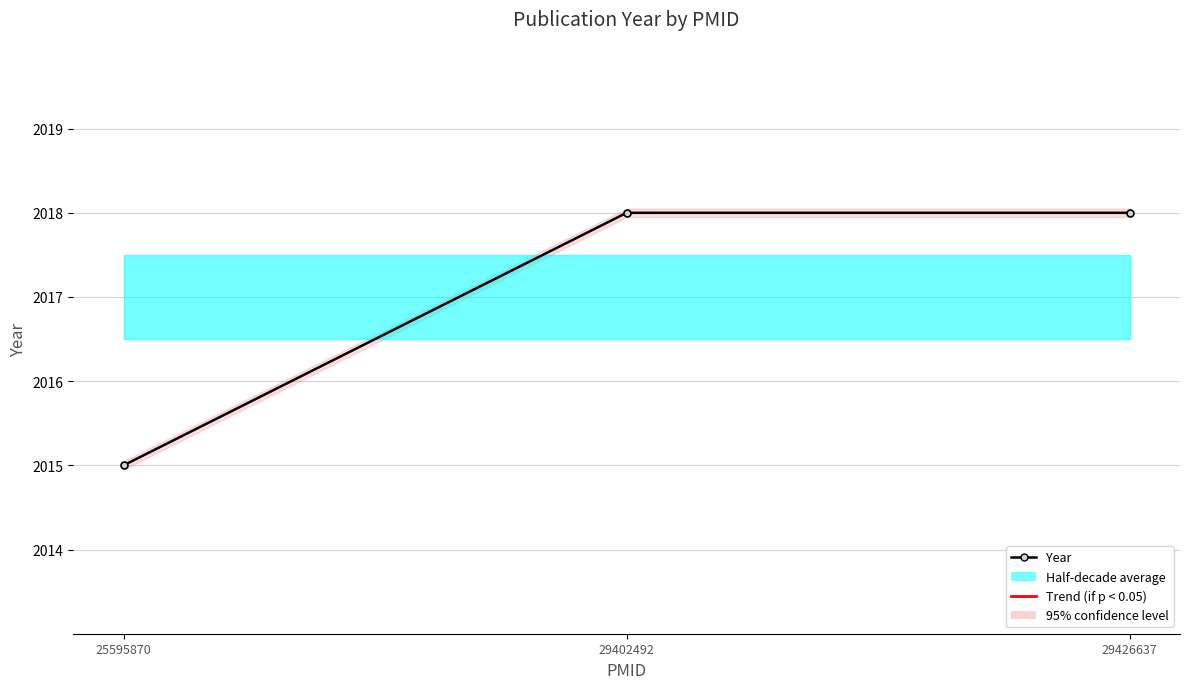

List the labels in order of value, largest first.

29402492, 29426637, 25595870